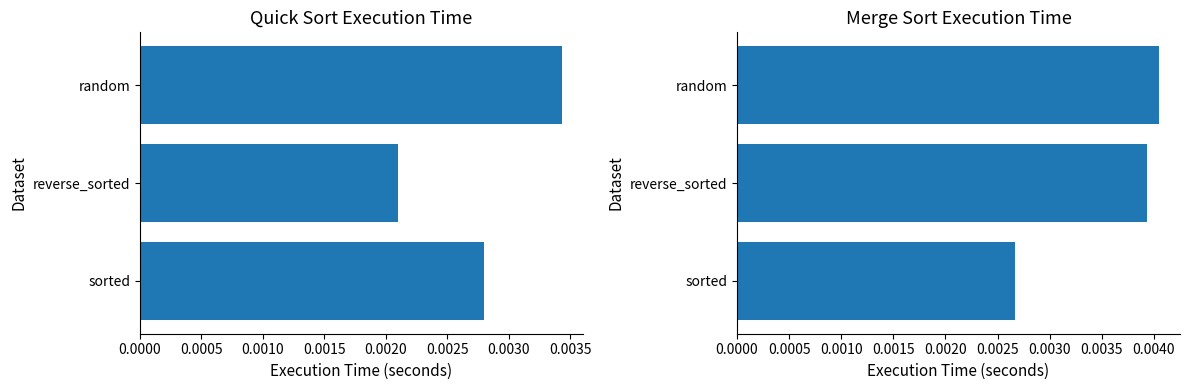

Count the number of data series in this chart.

2